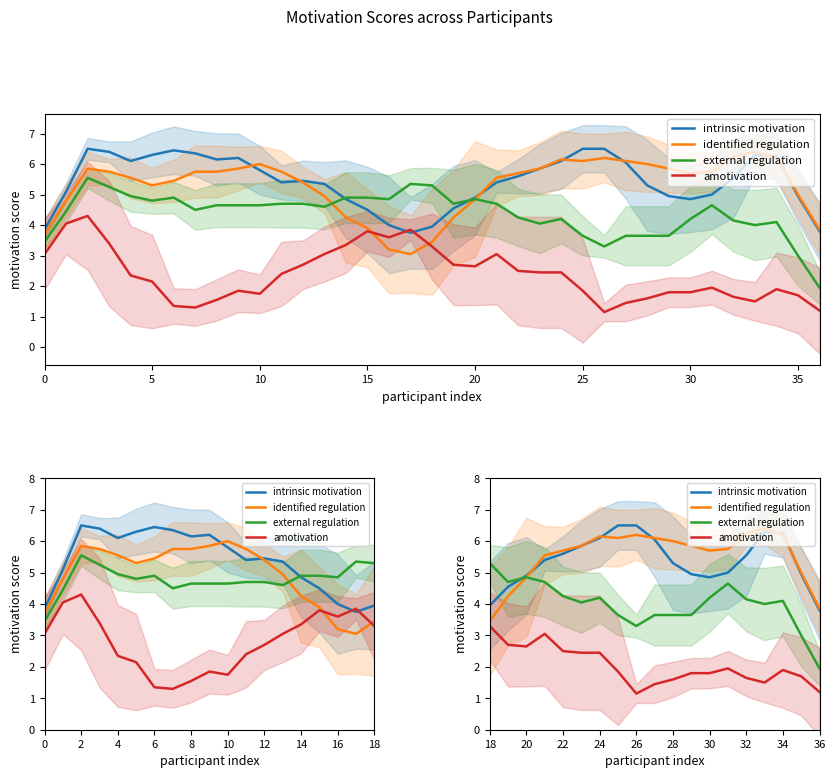

Does the chart have visible grid lines?

No